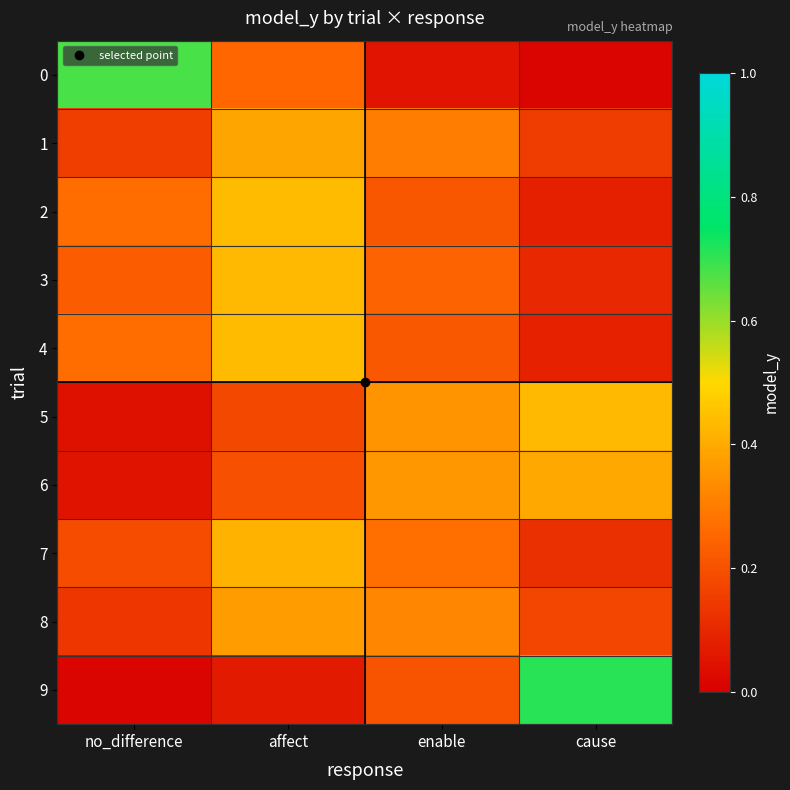

At which category is the sum across all series the highest?

affect